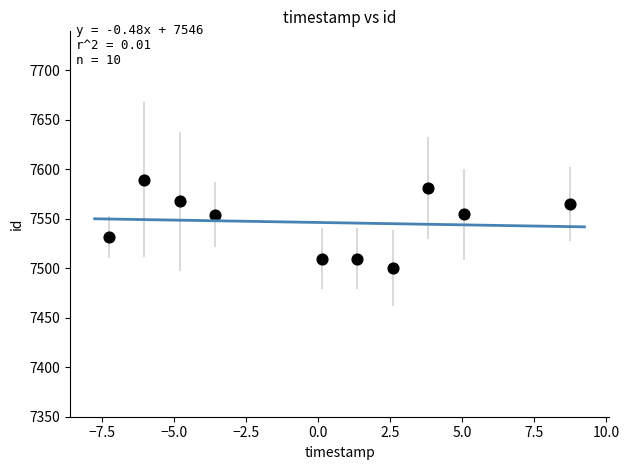

What is the range of Y values (max minus min)?

89.3